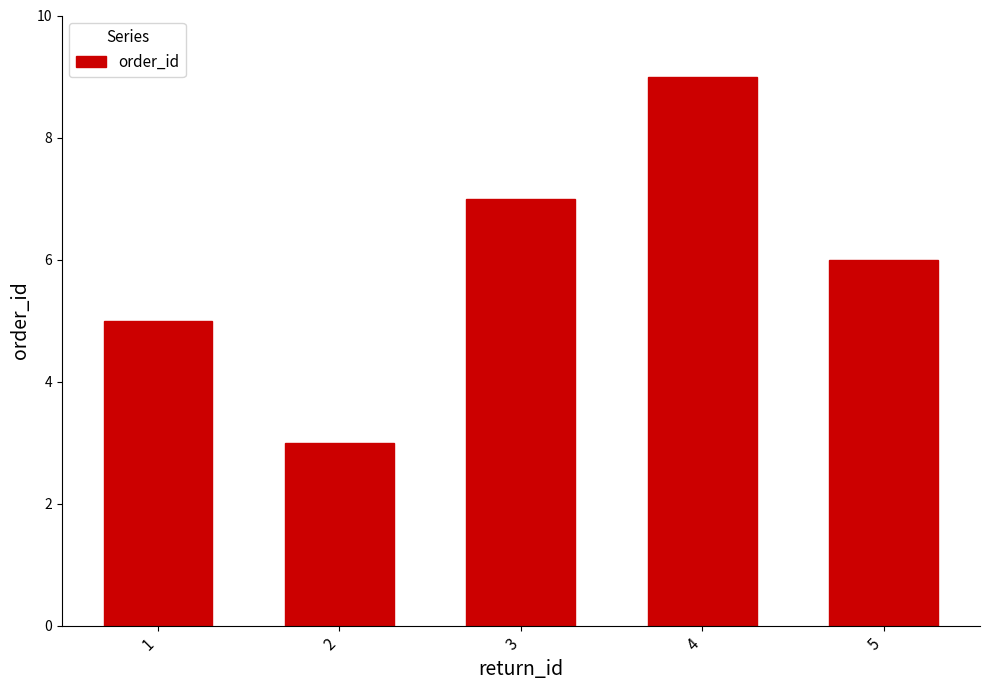

At which label is the value closest to 6?

5